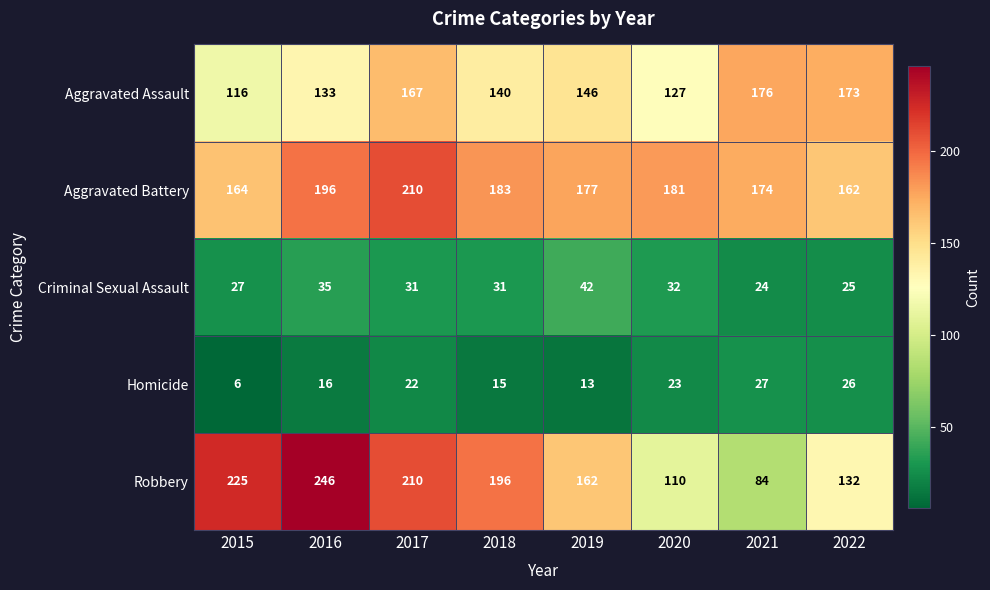

What is the approximate value of Robbery at 2019?

162